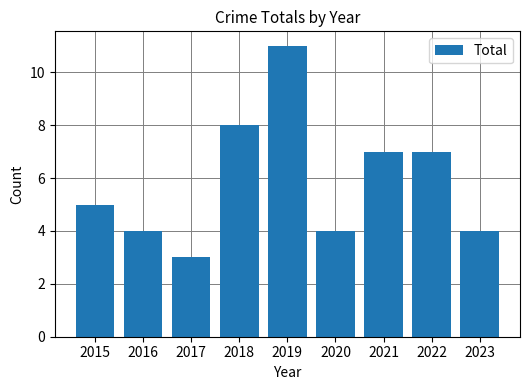

Is it true that the value at 2019 is 11?

True